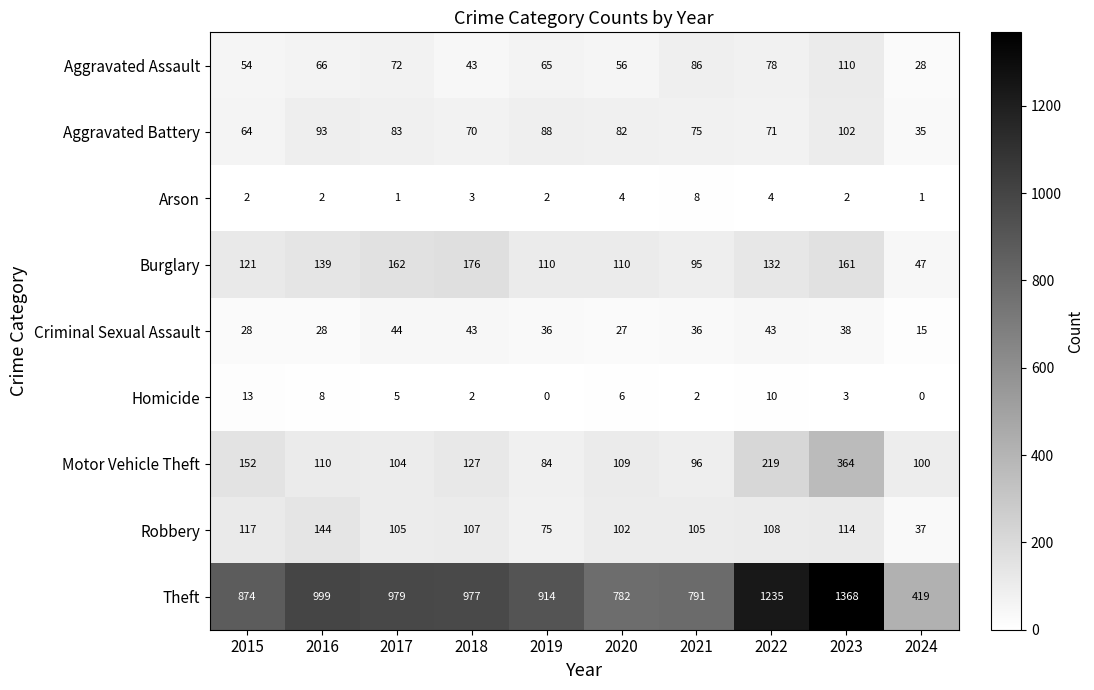

List the series in order of their peak value, lowest first.

Arson, Homicide, Criminal Sexual Assault, Aggravated Battery, Aggravated Assault, Robbery, Burglary, Motor Vehicle Theft, Theft